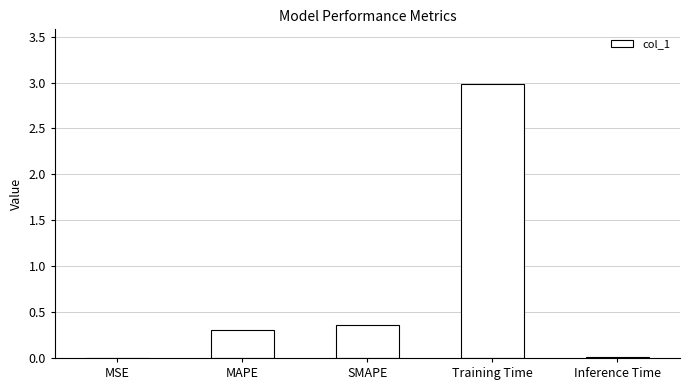

What is the greatest value displayed?

3.0